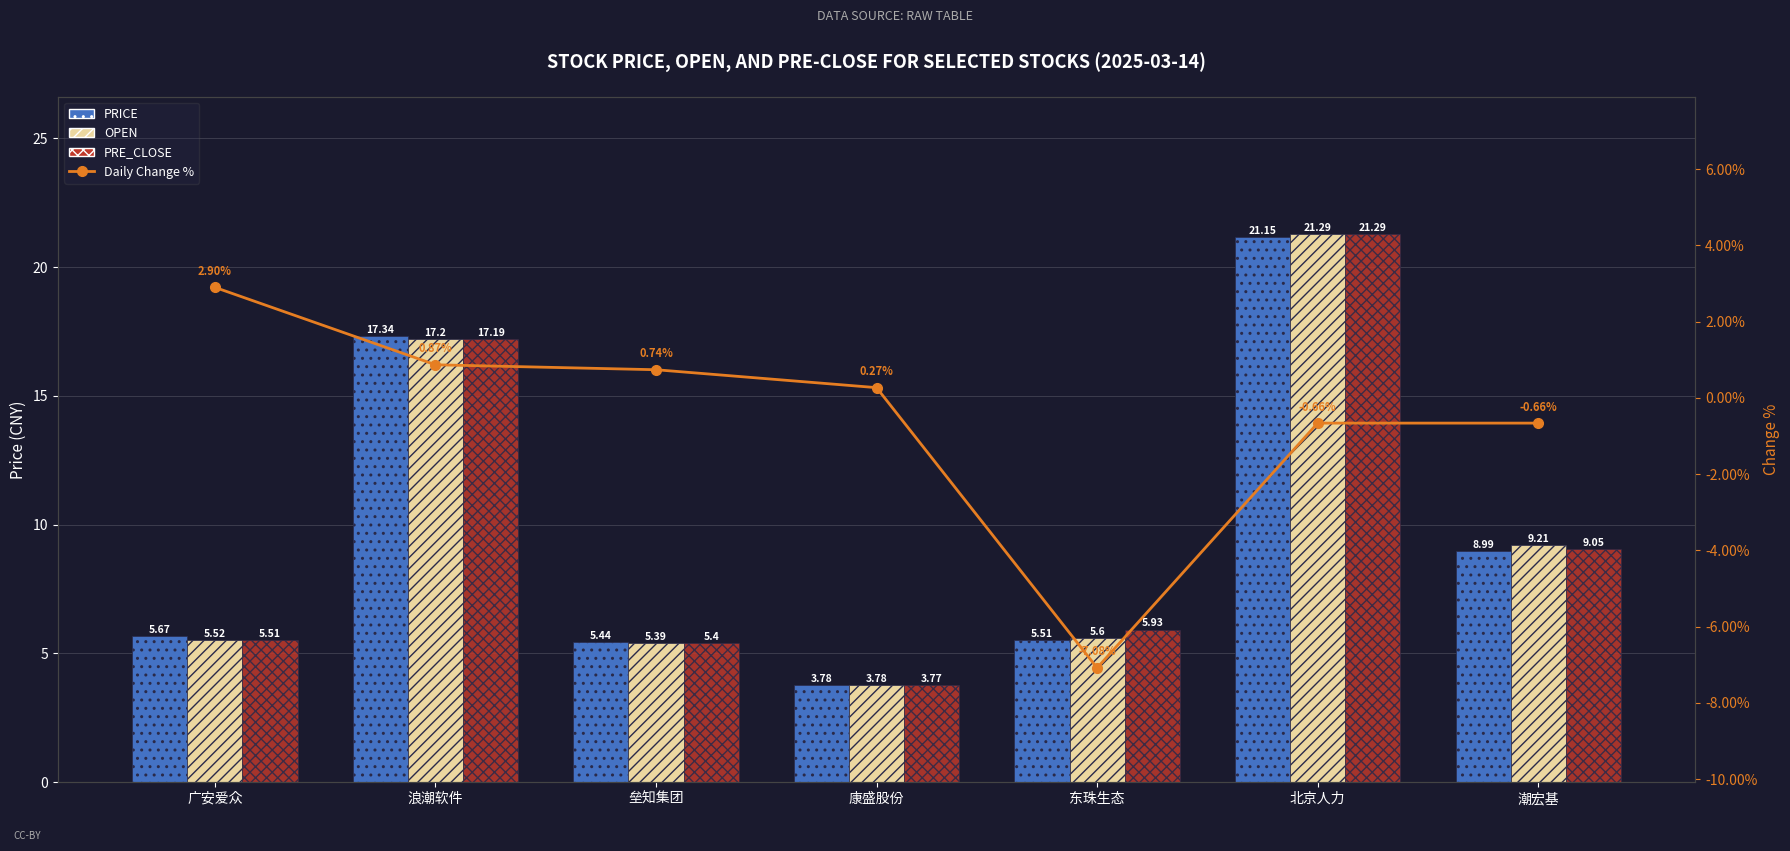

Reading left to right, transcribe all the data shown in this chart.

PRICE: 广安爱众=5.7	浪潮软件=17.3	垒知集团=5.4	康盛股份=3.8	东珠生态=5.5	北京人力=21.1	潮宏基=9.0
OPEN: 广安爱众=5.5	浪潮软件=17.2	垒知集团=5.4	康盛股份=3.8	东珠生态=5.6	北京人力=21.3	潮宏基=9.2
PRE_CLOSE: 广安爱众=5.5	浪潮软件=17.2	垒知集团=5.4	康盛股份=3.8	东珠生态=5.9	北京人力=21.3	潮宏基=9.1
Daily Change %: 广安爱众=2.9	浪潮软件=0.9	垒知集团=0.7	康盛股份=0.3	东珠生态=-7.1	北京人力=-0.7	潮宏基=-0.7